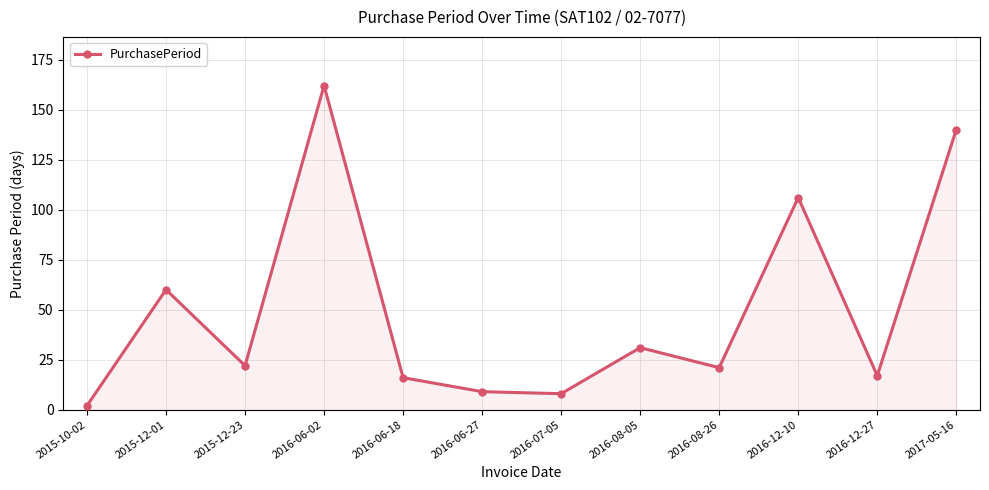

Is it true that the value at 2016-12-27 is 17?

True